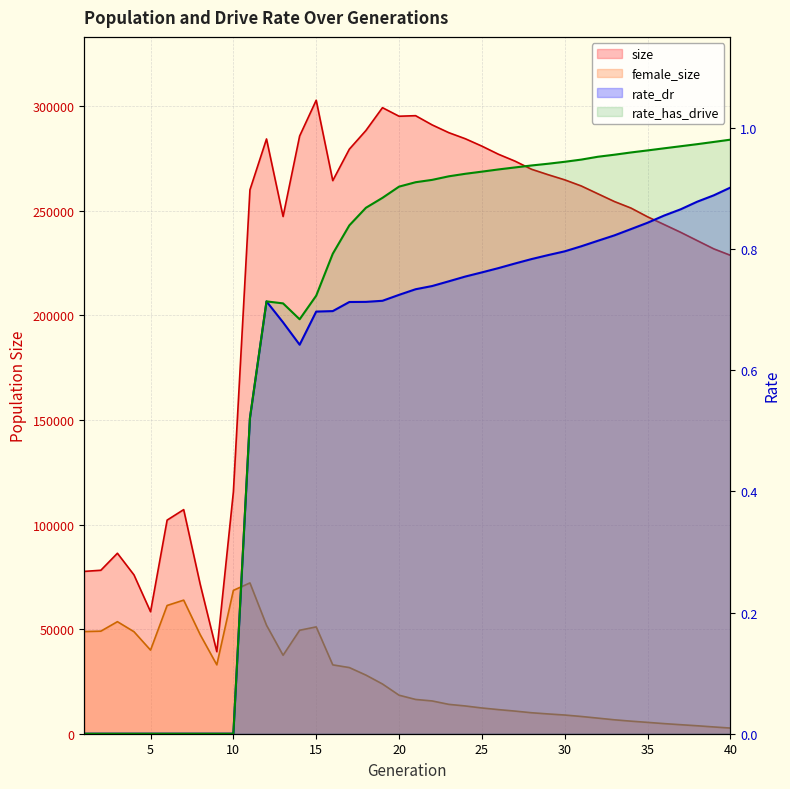

How many lines are shown in the chart?

4